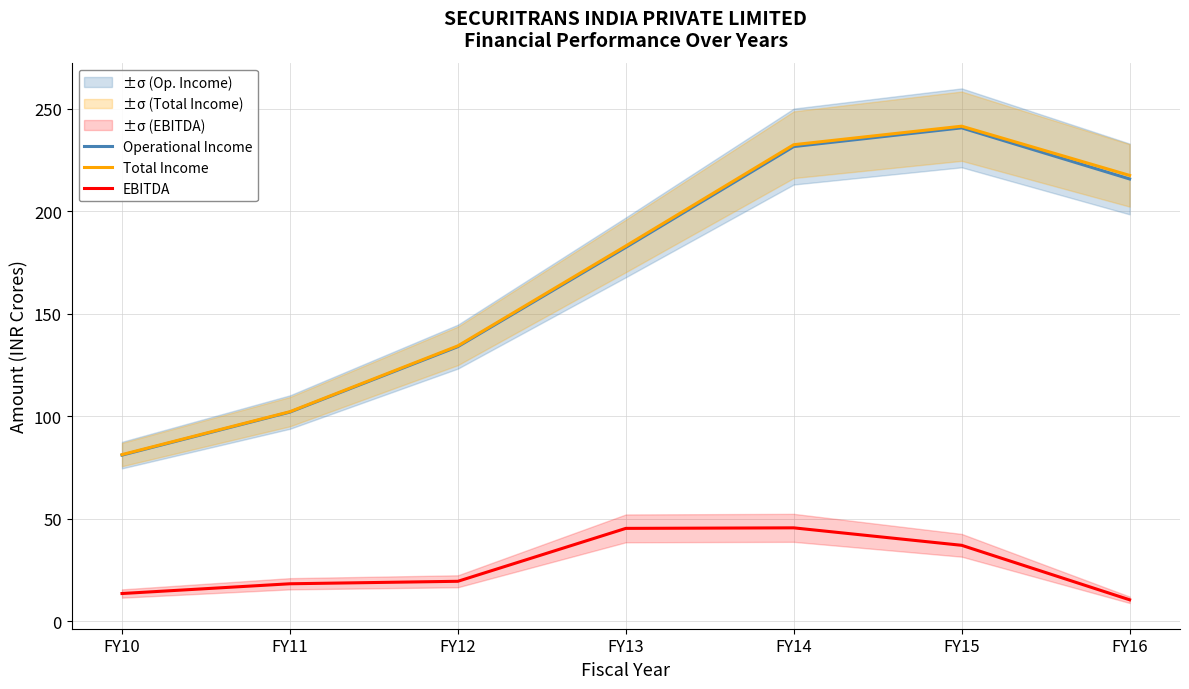

Reading right to left, extract all data points from this chart.

Operational Income: FY16=215.7	FY15=240.6	FY14=231.5	FY13=182.3	FY12=133.9	FY11=102.0	FY10=81.0
Total Income: FY16=217.4	FY15=241.4	FY14=232.4	FY13=183.0	FY12=134.3	FY11=102.2	FY10=81.2
EBITDA: FY16=10.4	FY15=37.0	FY14=45.5	FY13=45.3	FY12=19.5	FY11=18.2	FY10=13.5